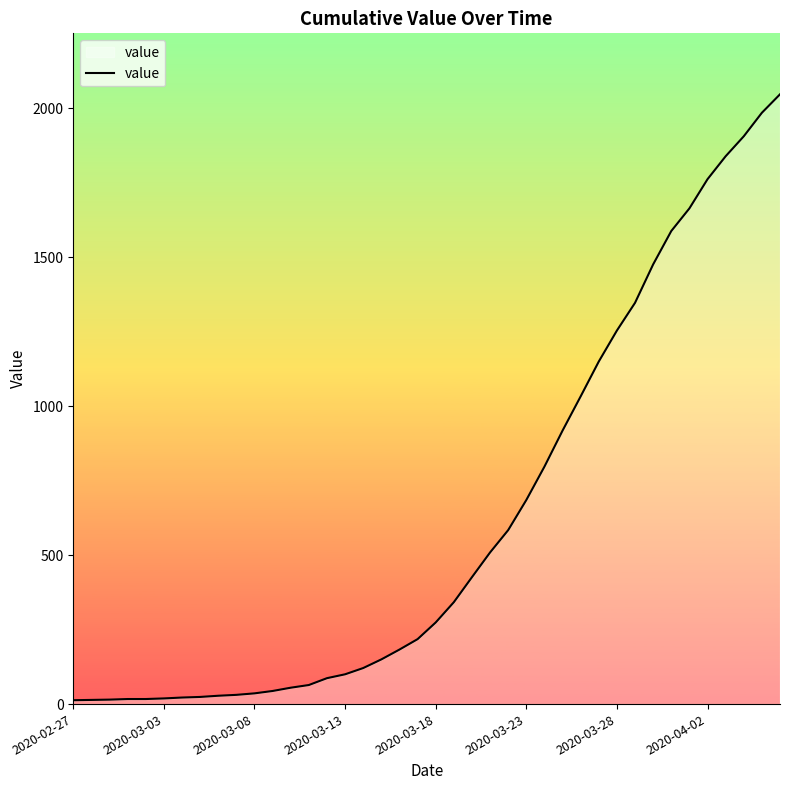

What is the difference between the maximum and minimum values?

2034